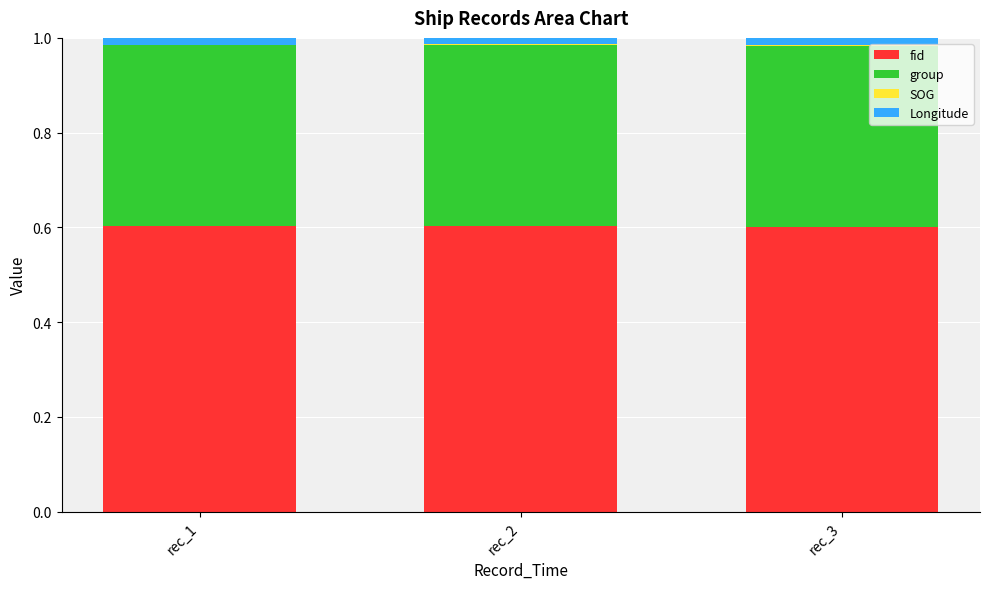

The group series shows 0.2 at rec_2. True or false?

False